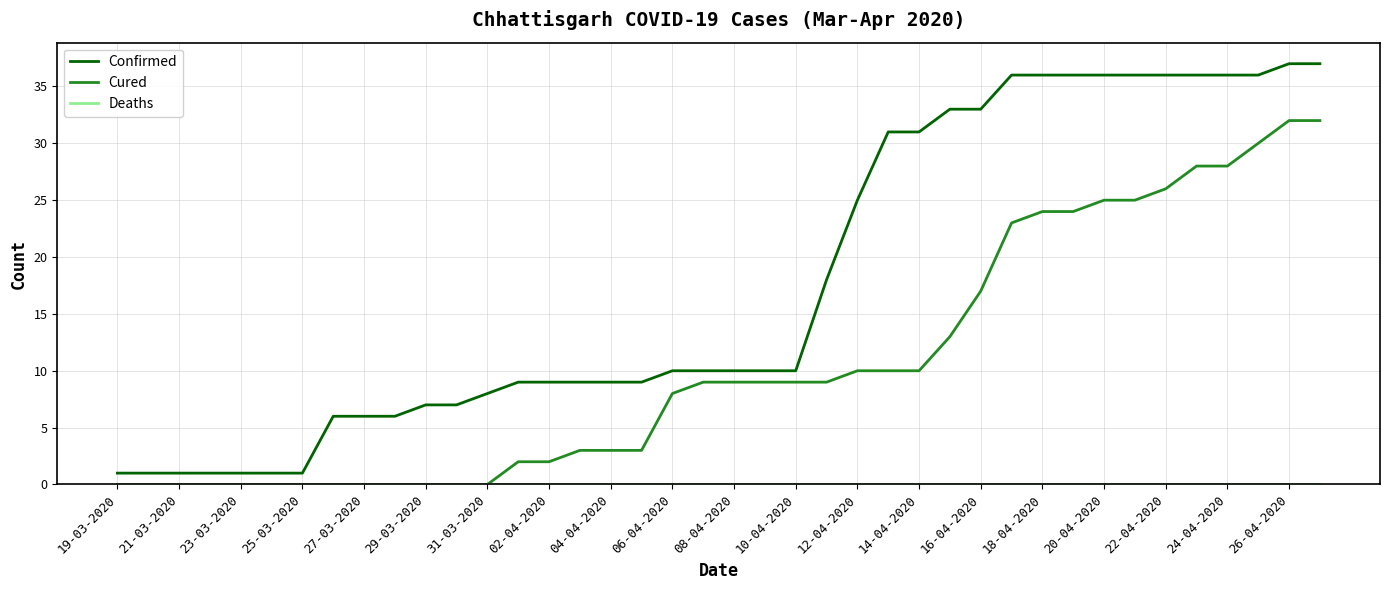

What is the maximum value for Cured?

32